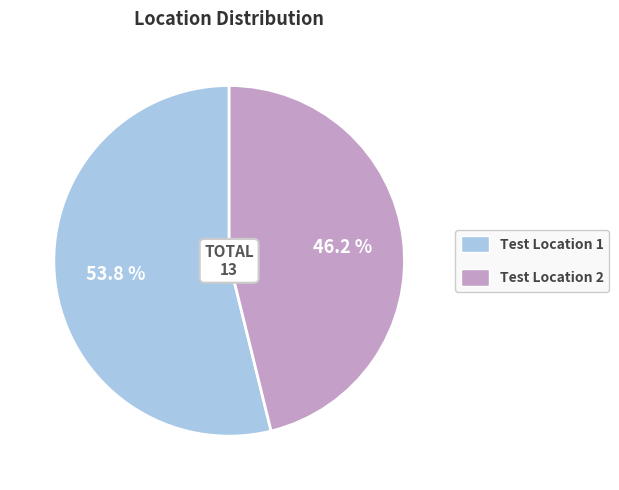

How many segments does this pie chart have?

2